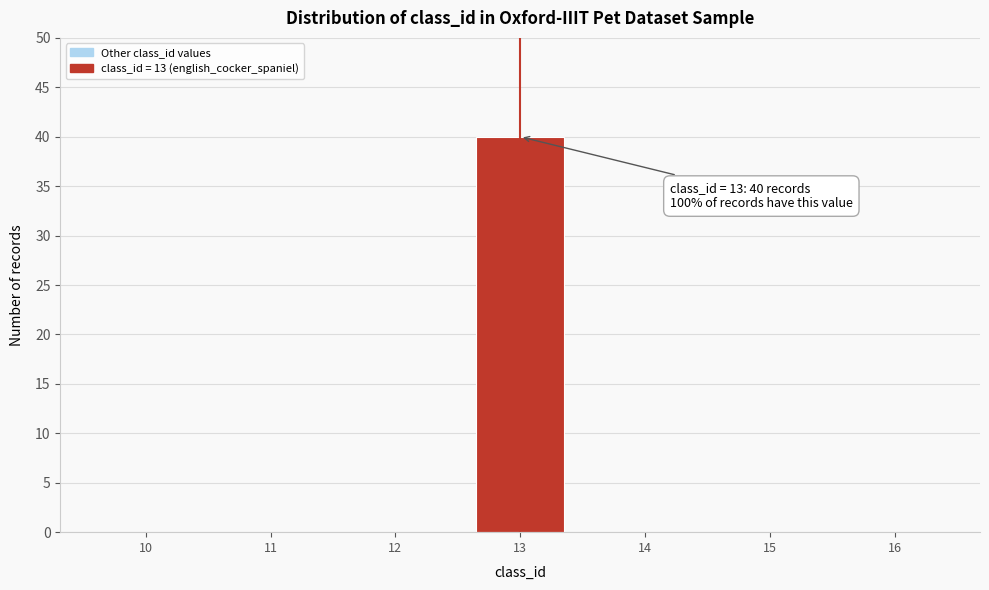

Reading left to right, what are all the values shown in this chart?

10=0	11=0	12=0	13=40	14=0	15=0	16=0